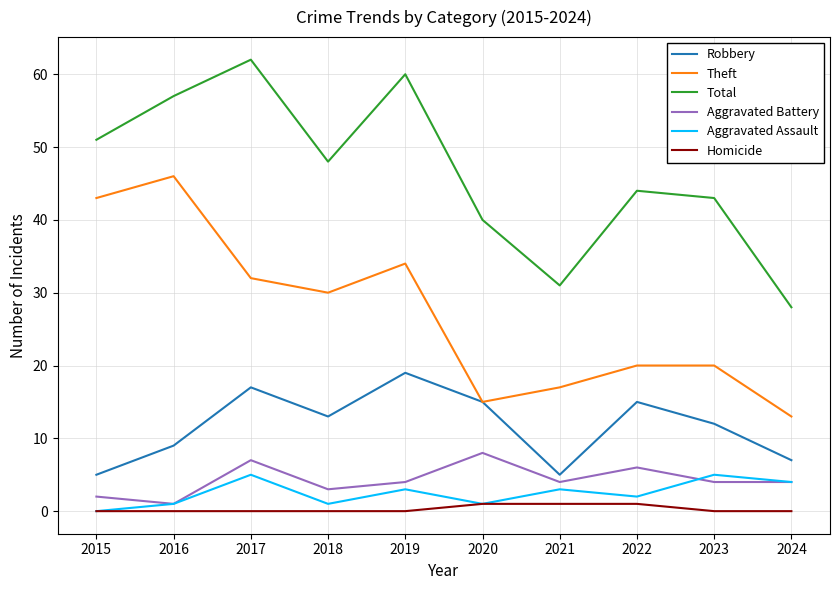

Which series has the largest total across all categories?

Total